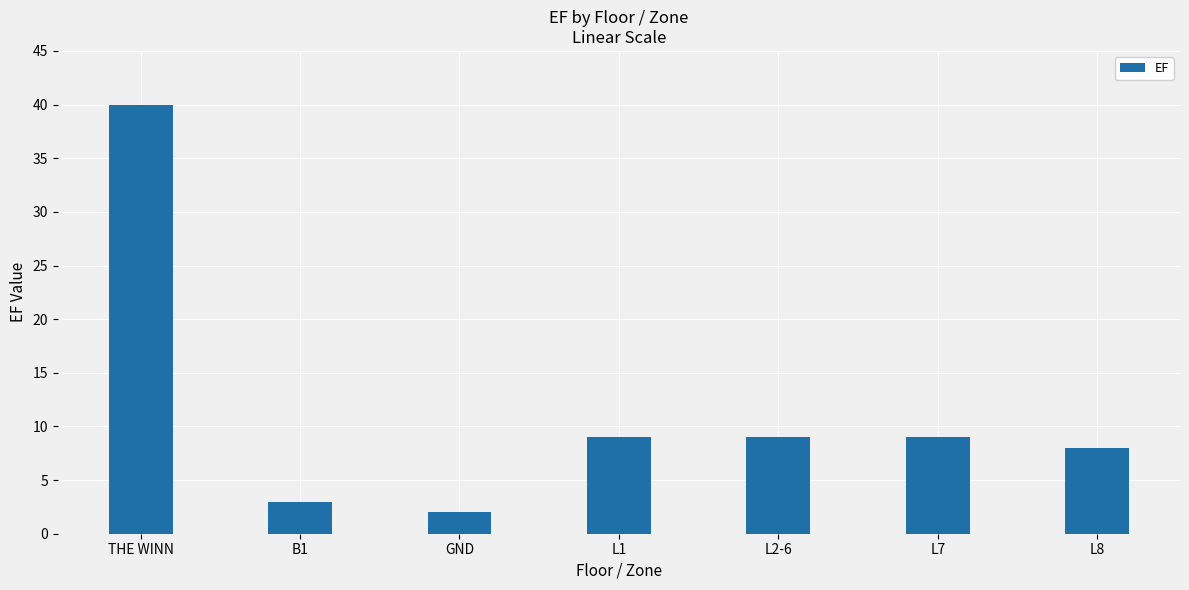

What is the value of the 3rd bar from the left?

2